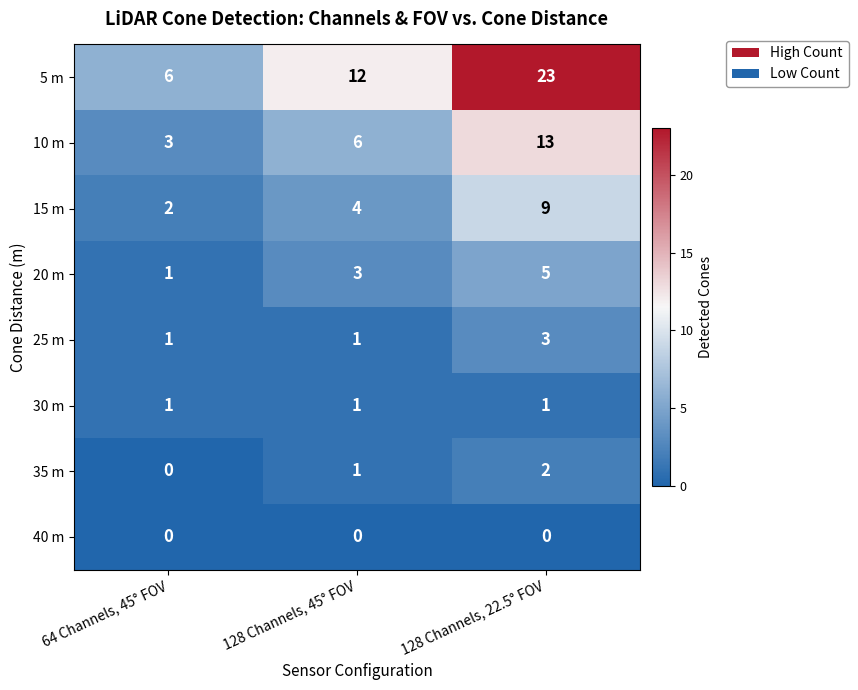

Rank the series by their maximum value, from lowest to highest.

40 m, 30 m, 35 m, 25 m, 20 m, 15 m, 10 m, 5 m